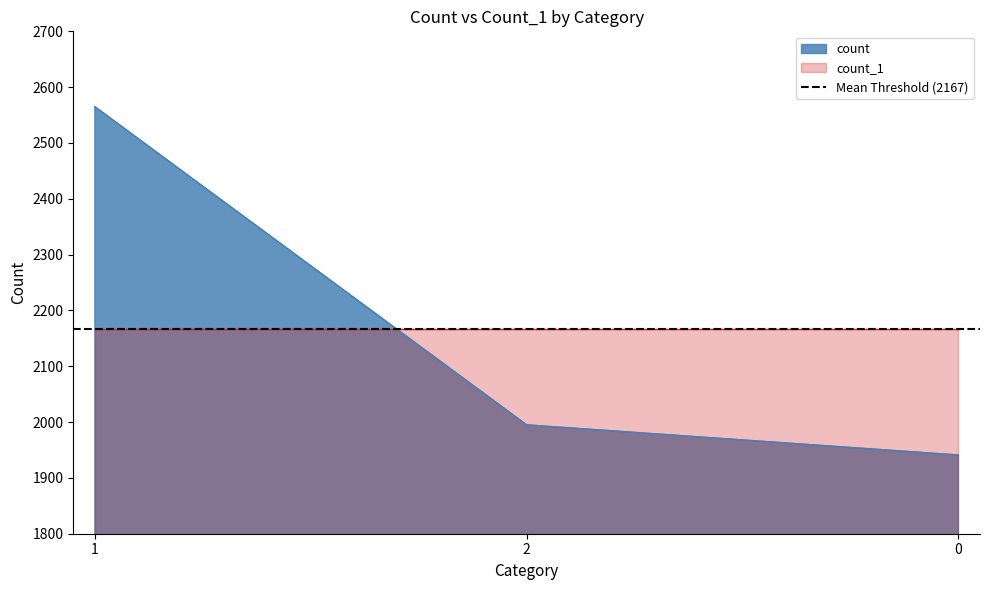

At which label is the value closest to 2253?

2